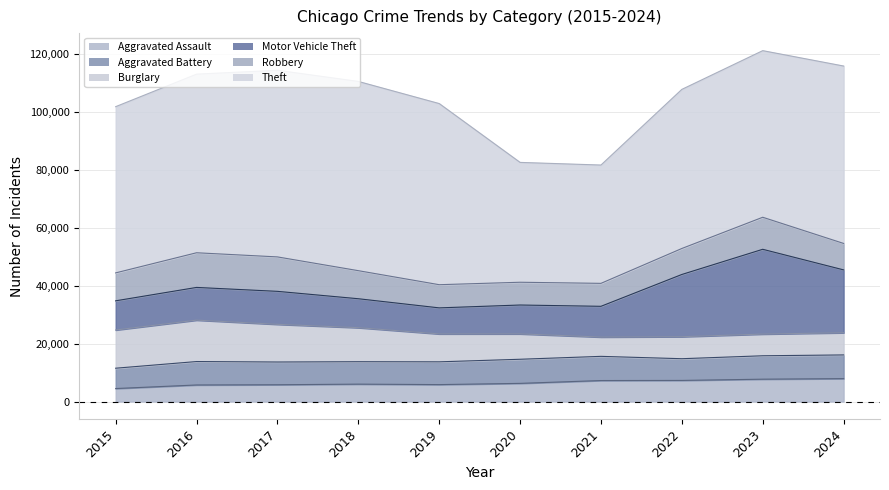

How many interior local valleys does the Aggravated Battery series have?

2